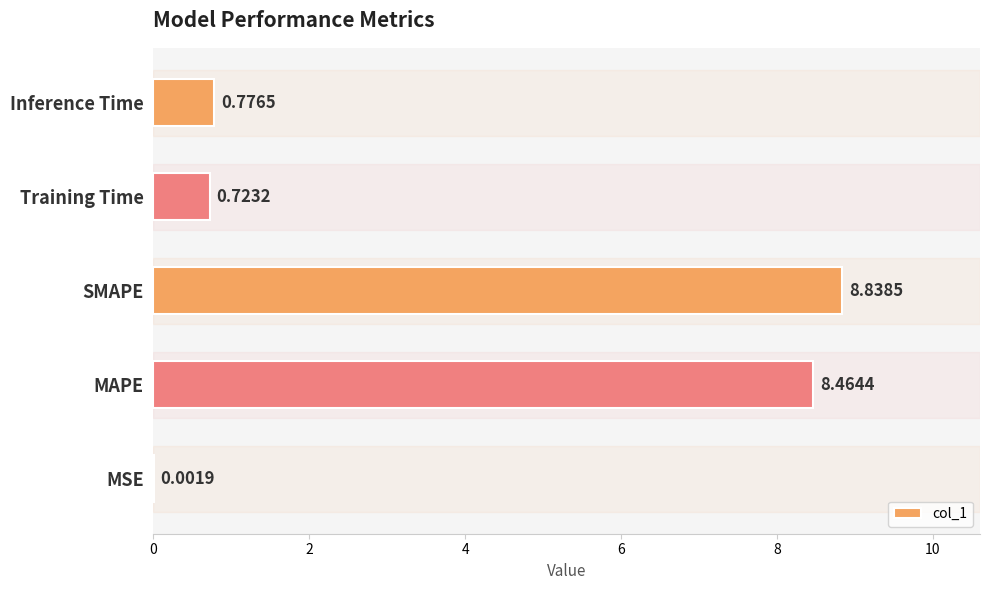

Are the bars horizontal?

Yes